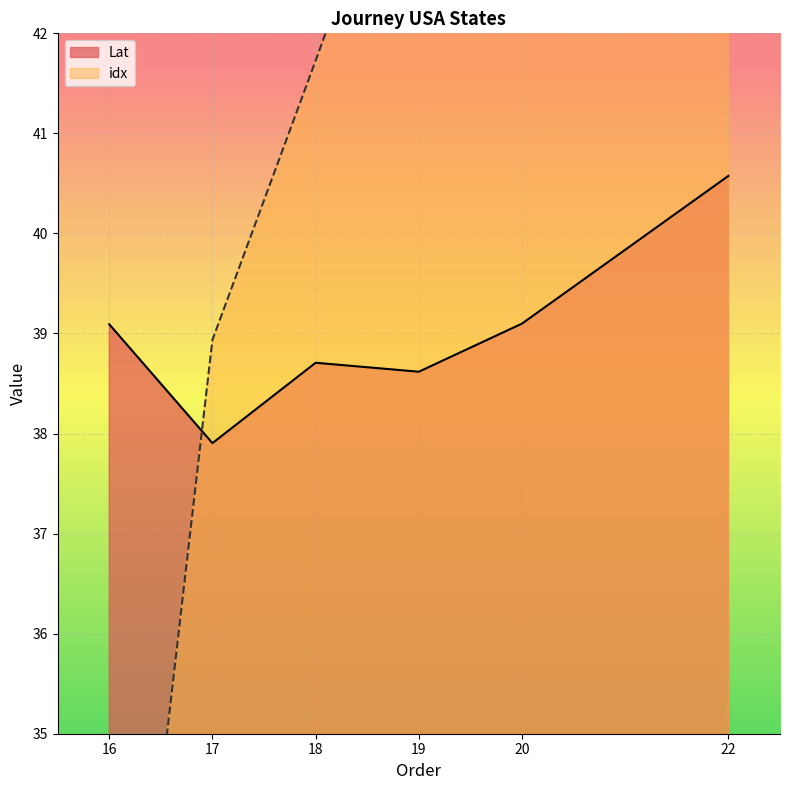

At 20, list the series in order from largest to smallest.

idx, Lat